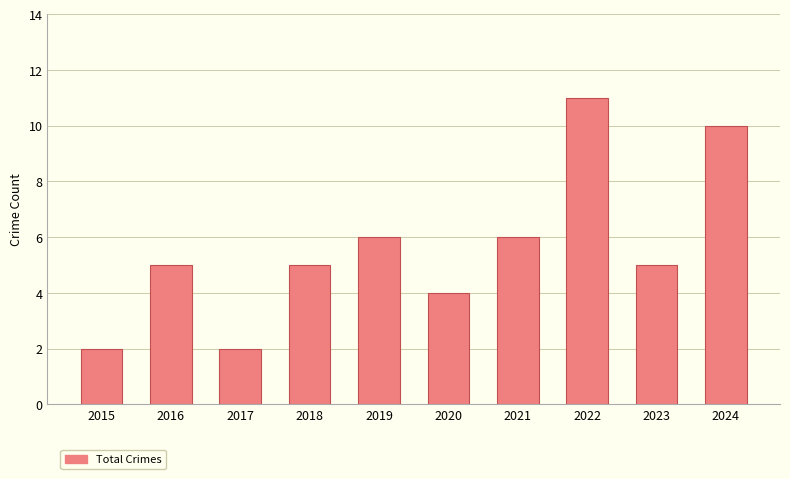

Reading left to right, extract all data points from this chart.

2	5	2	5	6	4	6	11	5	10